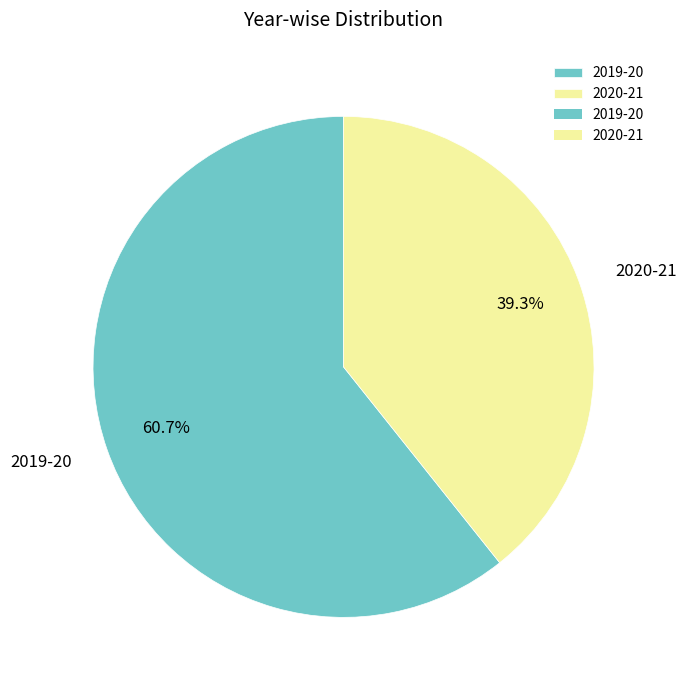

What is the largest slice in the pie chart?

2019-20